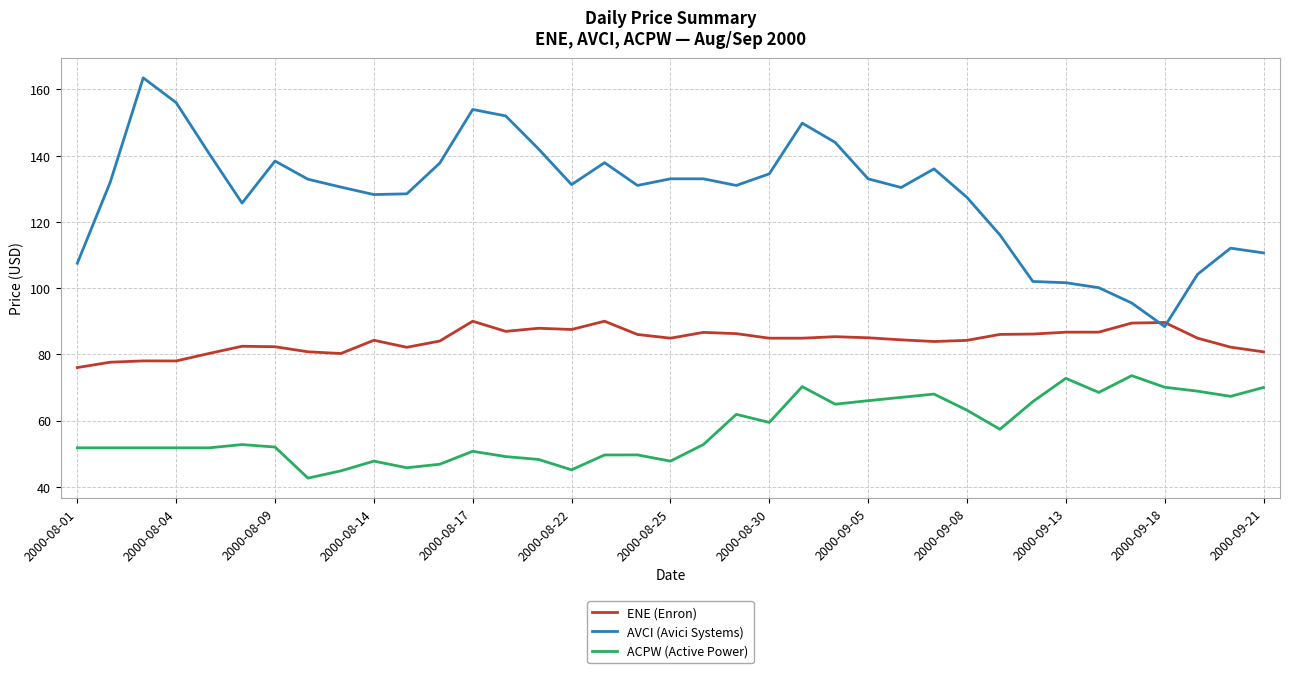

True or false: AVCI (Avici Systems) and ACPW (Active Power) intersect in this chart.

False